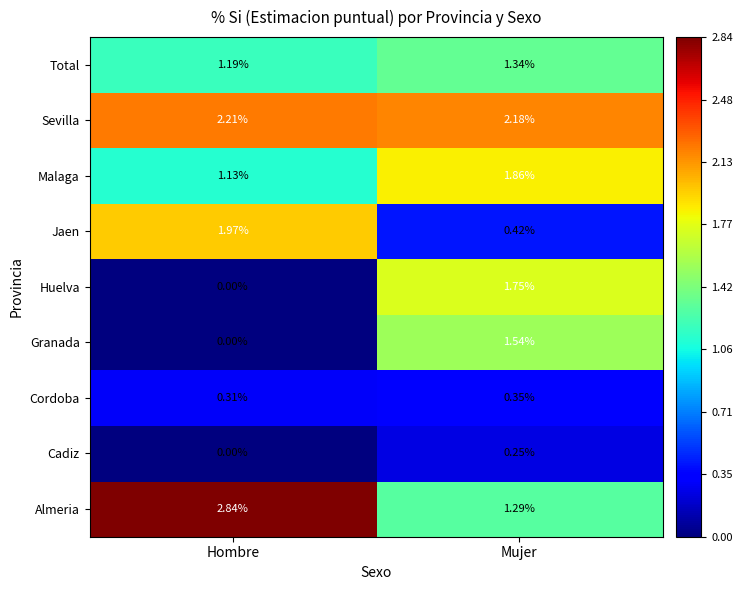

Rank the categories by Cordoba value from lowest to highest.

Hombre, Mujer